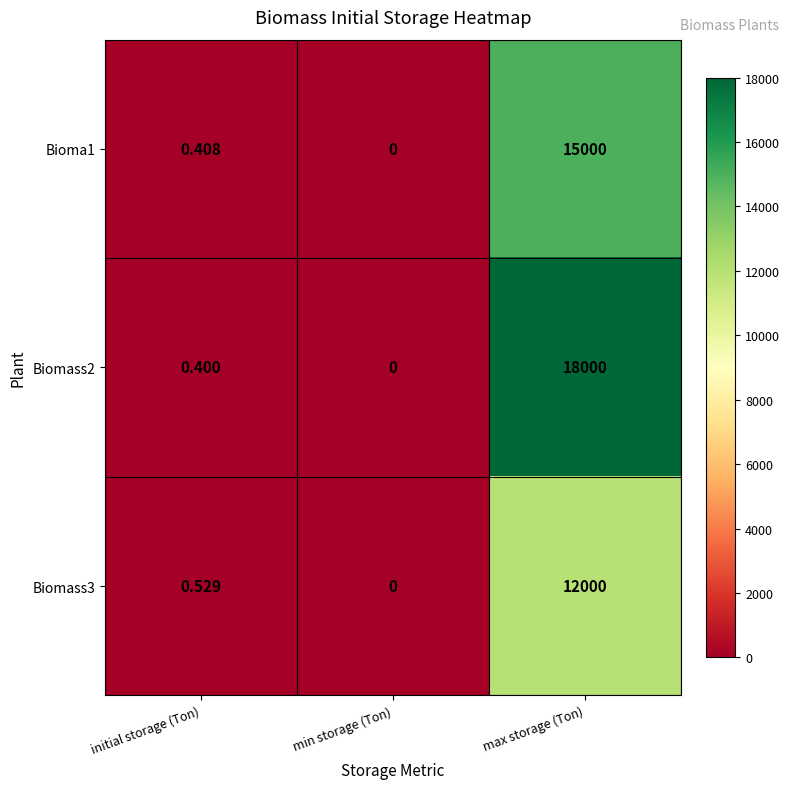

How many categories are shown in the chart?

3